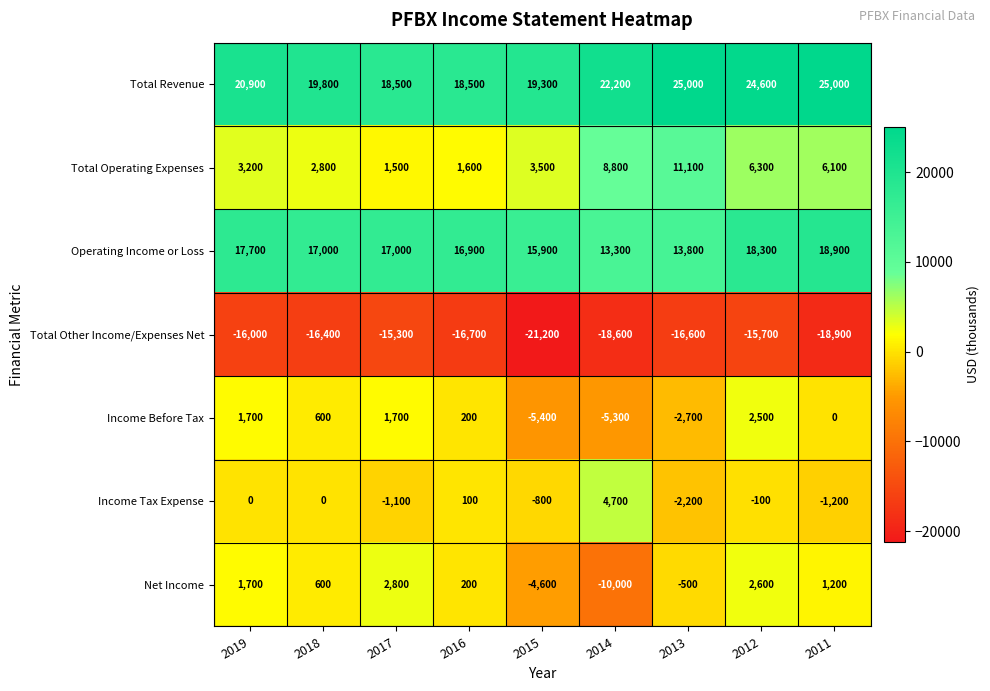

At 2013, list the series in order from largest to smallest.

Total Revenue, Operating Income or Loss, Total Operating Expenses, Net Income, Income Tax Expense, Income Before Tax, Total Other Income/Expenses Net